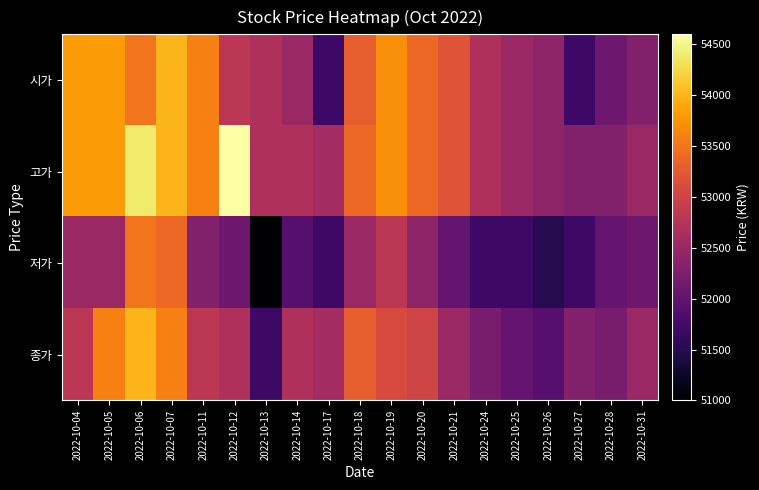

List the series in order of their overall mean, lowest first.

저가, 종가, 시가, 고가